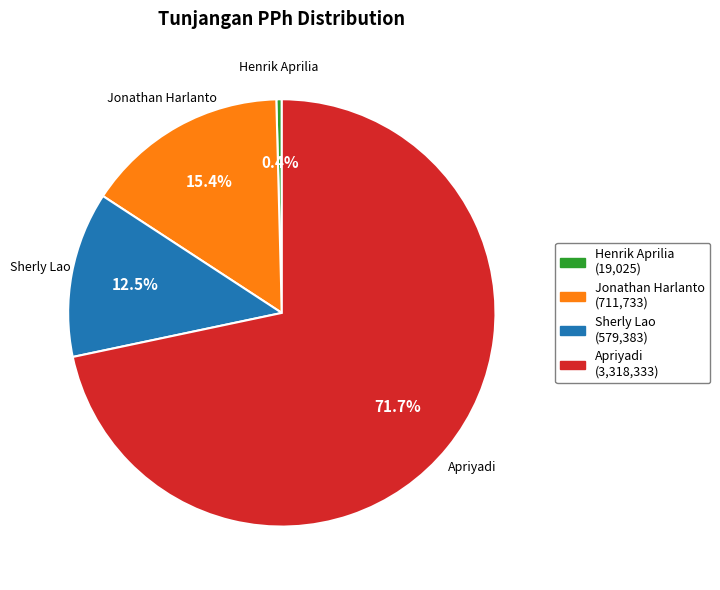

To the nearest percent, what is the combined percentage of Sherly Lao and Apriyadi?

84%